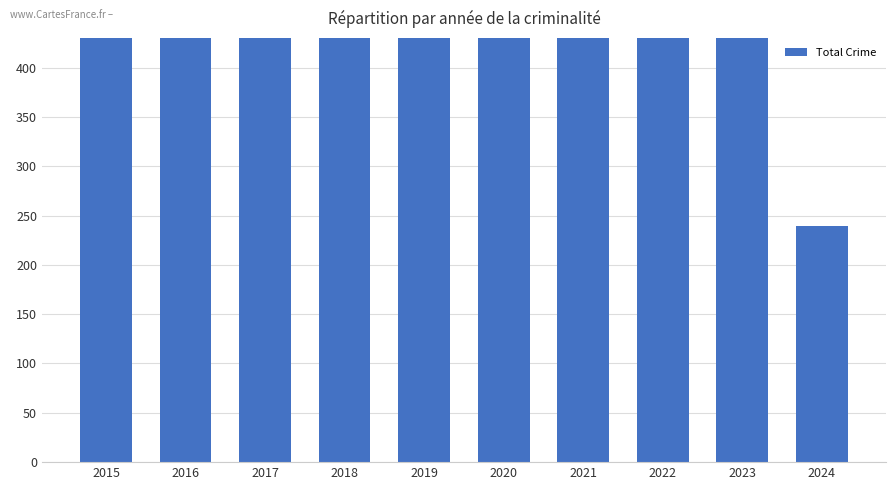

Are the bars horizontal?

No